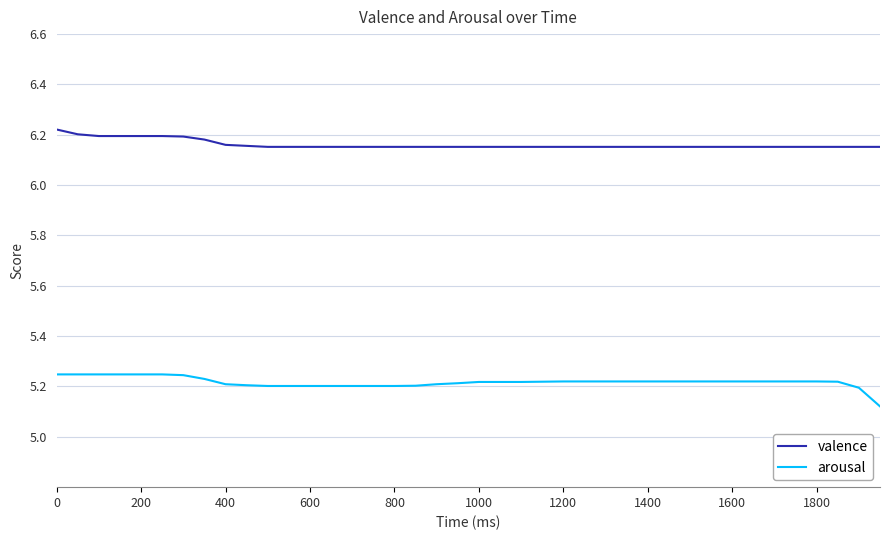

True or false: arousal and valence cross at least once.

False